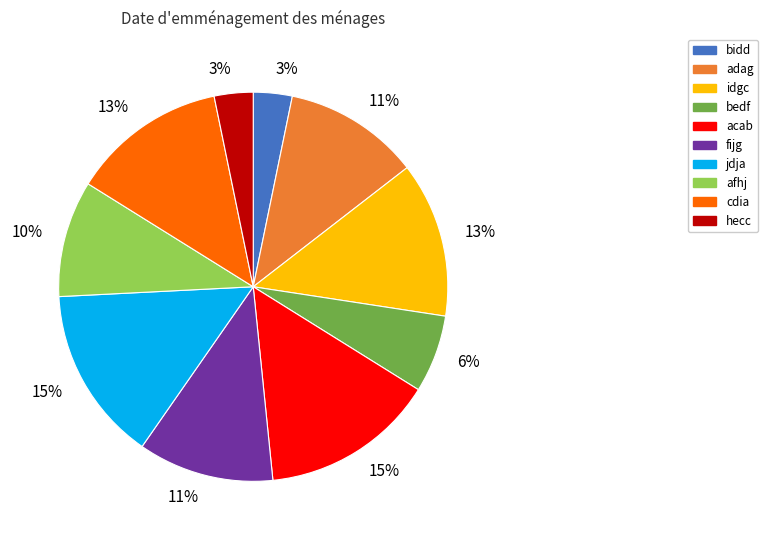

Is there any slice that represents more than half of the pie?

No